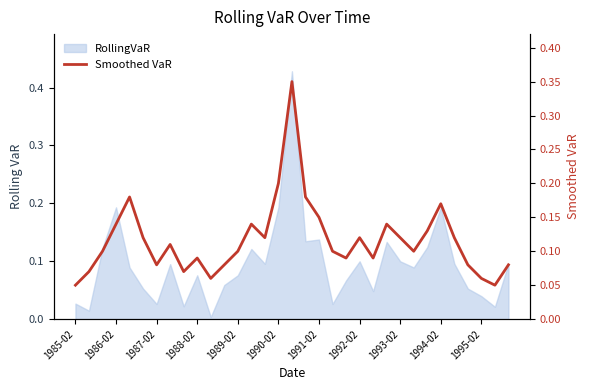

Which has a higher value, 32 or 27?

27